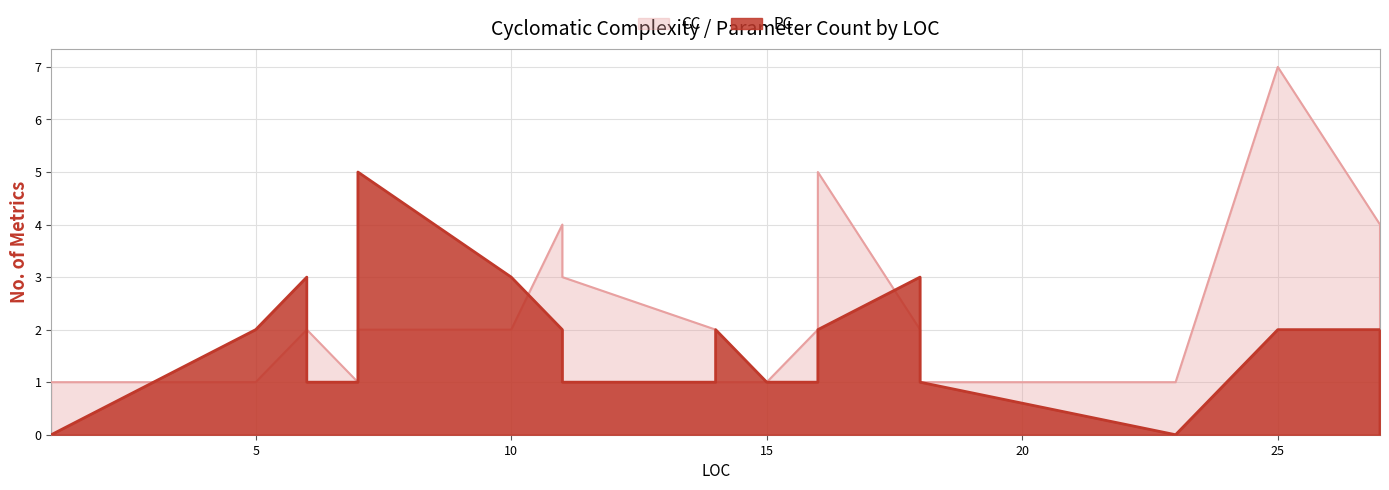

Rank the series by their maximum value, from highest to lowest.

CC, PC